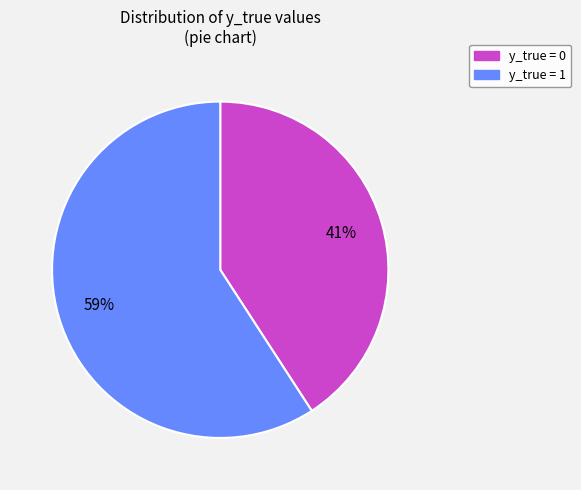

To the nearest percent, what is the average slice percentage?

50%